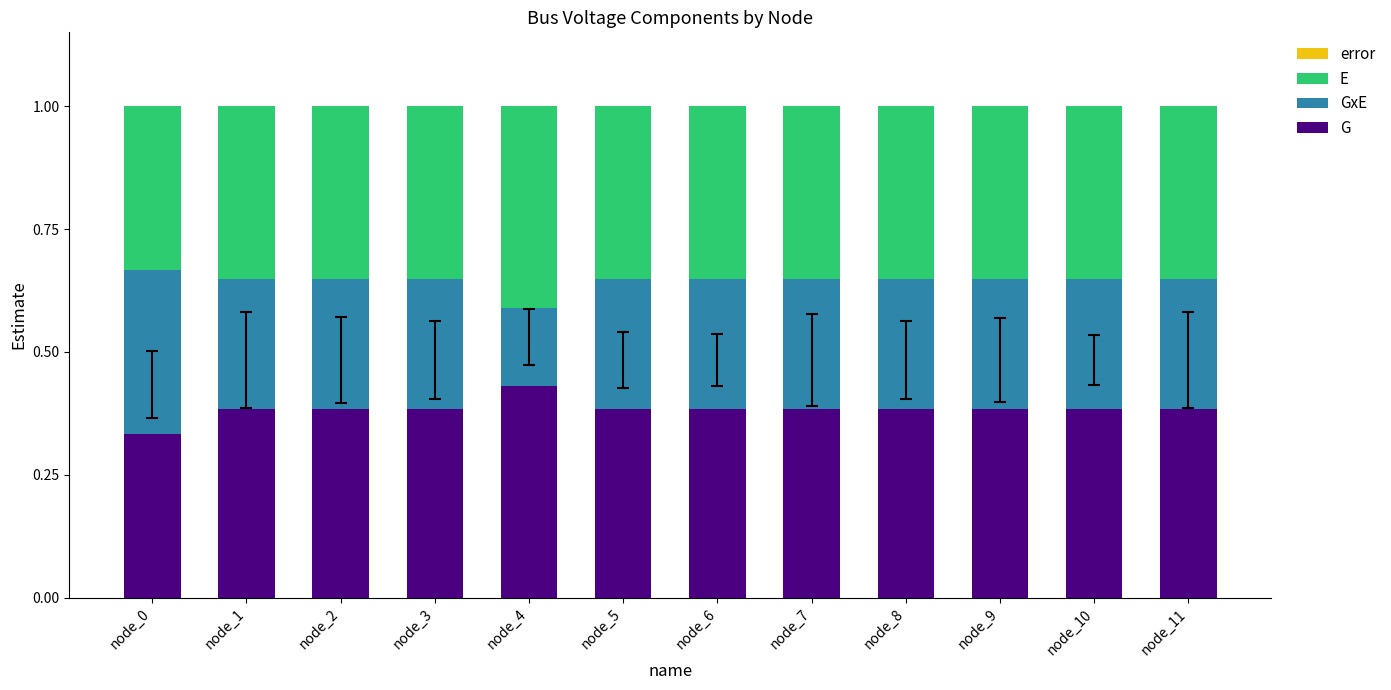

What is the sum of the G values at node_2 and node_8?

0.8